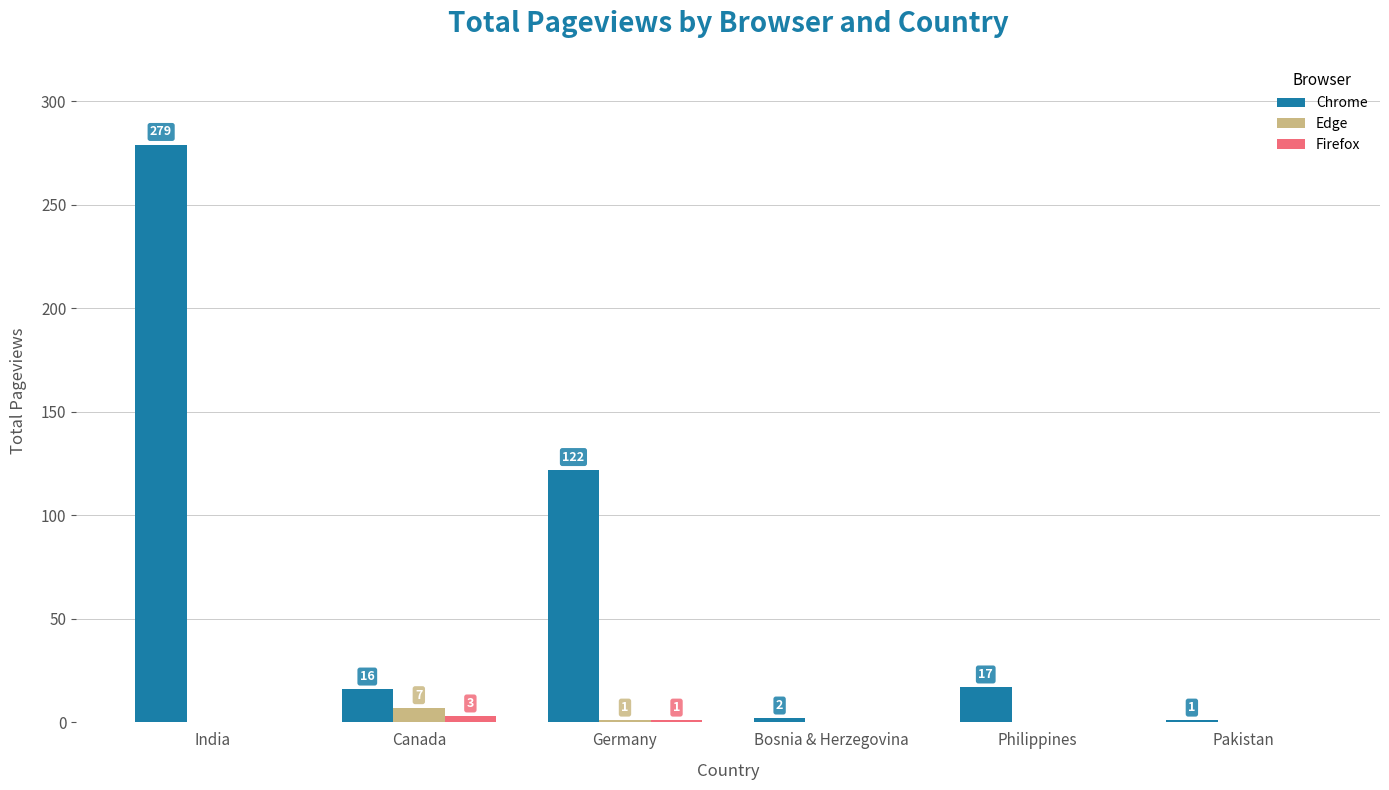

At which label is Chrome closest to 140?

Germany